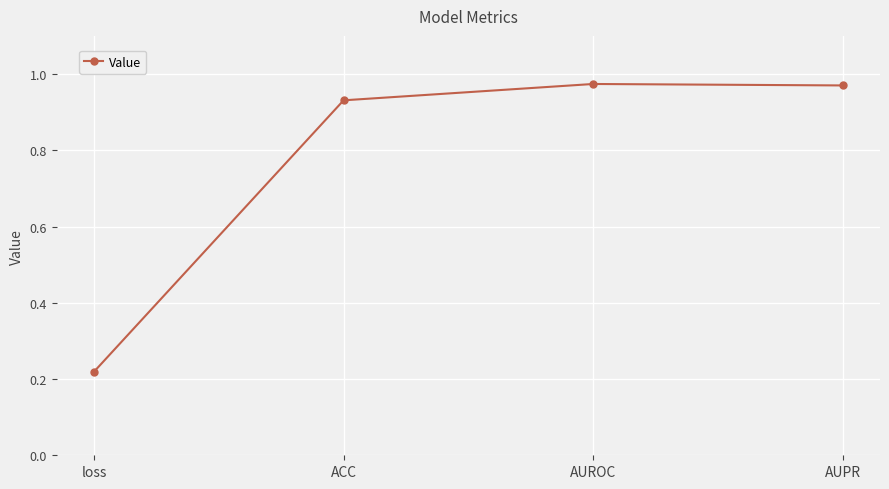

What position from the left is AUPR?

4